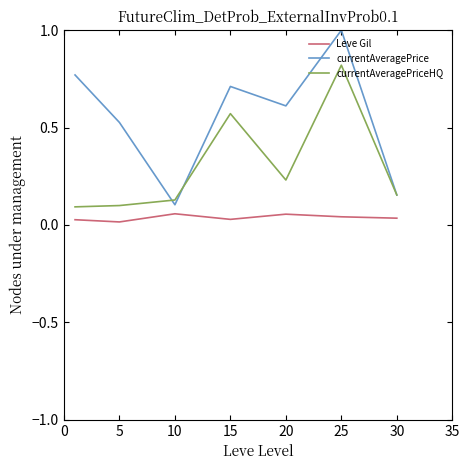

Rank the series by their maximum value, from lowest to highest.

Leve Gil, currentAveragePriceHQ, currentAveragePrice